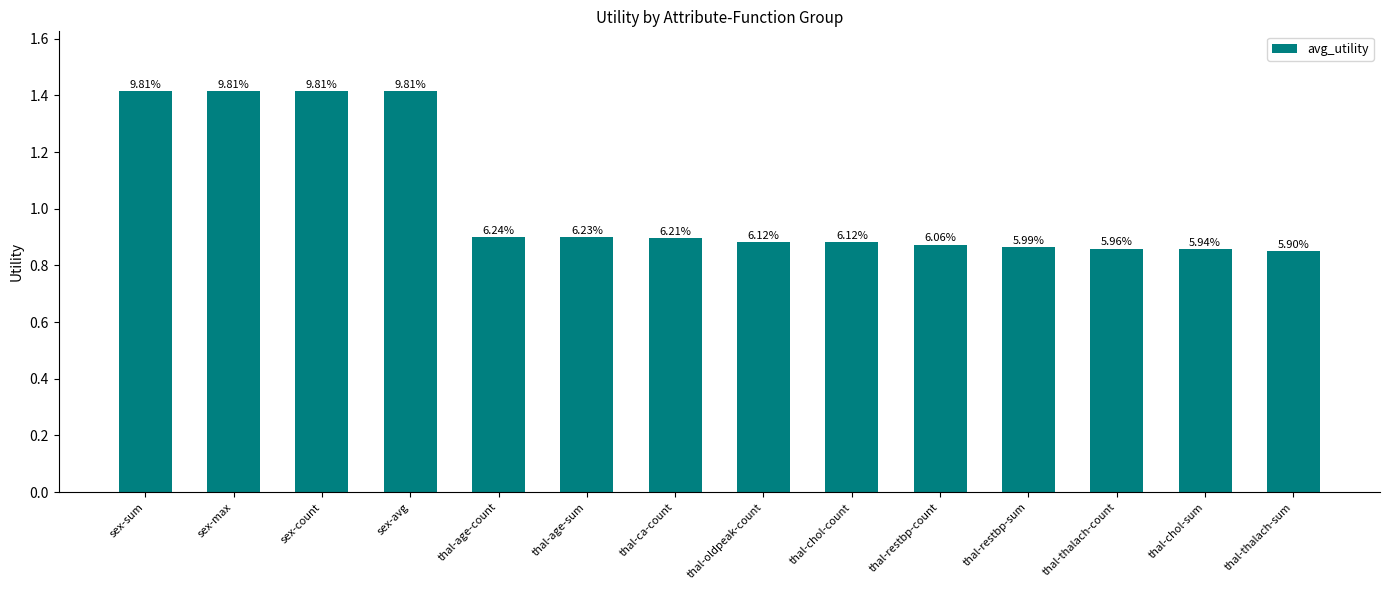

How many bars are there in total?

14